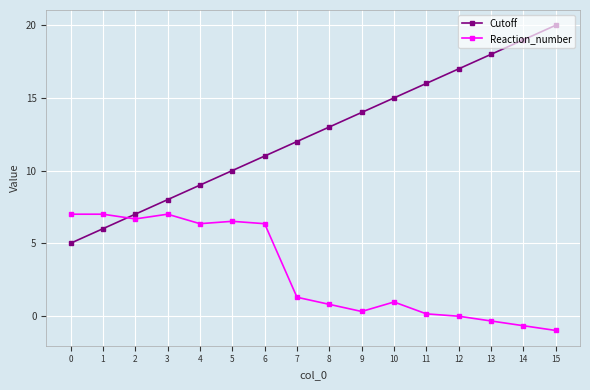

What is the difference between the Cutoff values at 13 and 15?

2.0